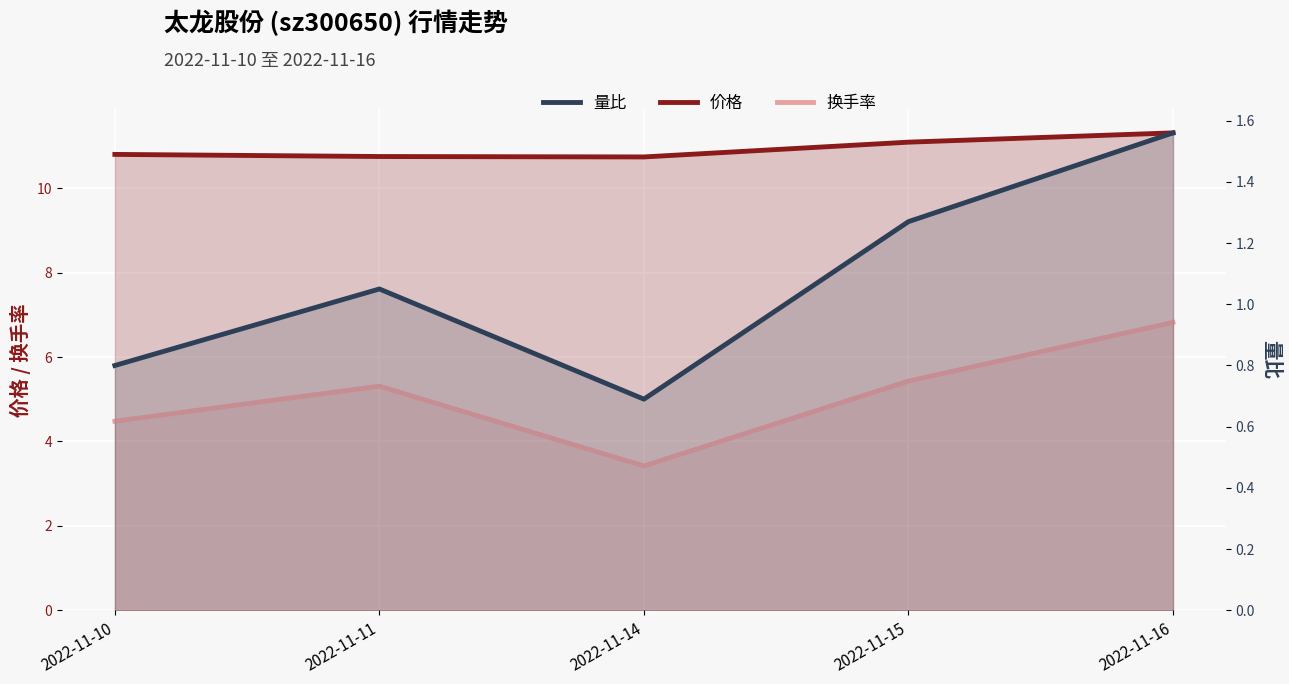

At which category is the sum across all series the highest?

2022-11-16